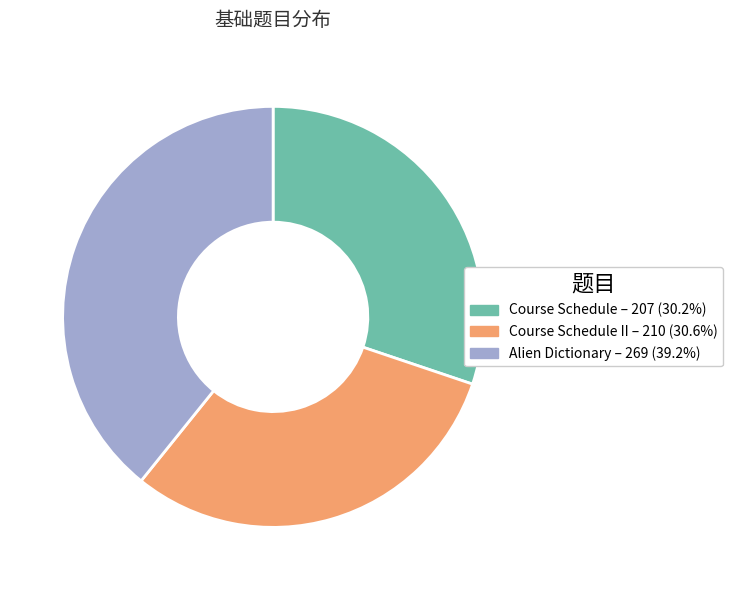

Is there a majority slice in this chart?

No